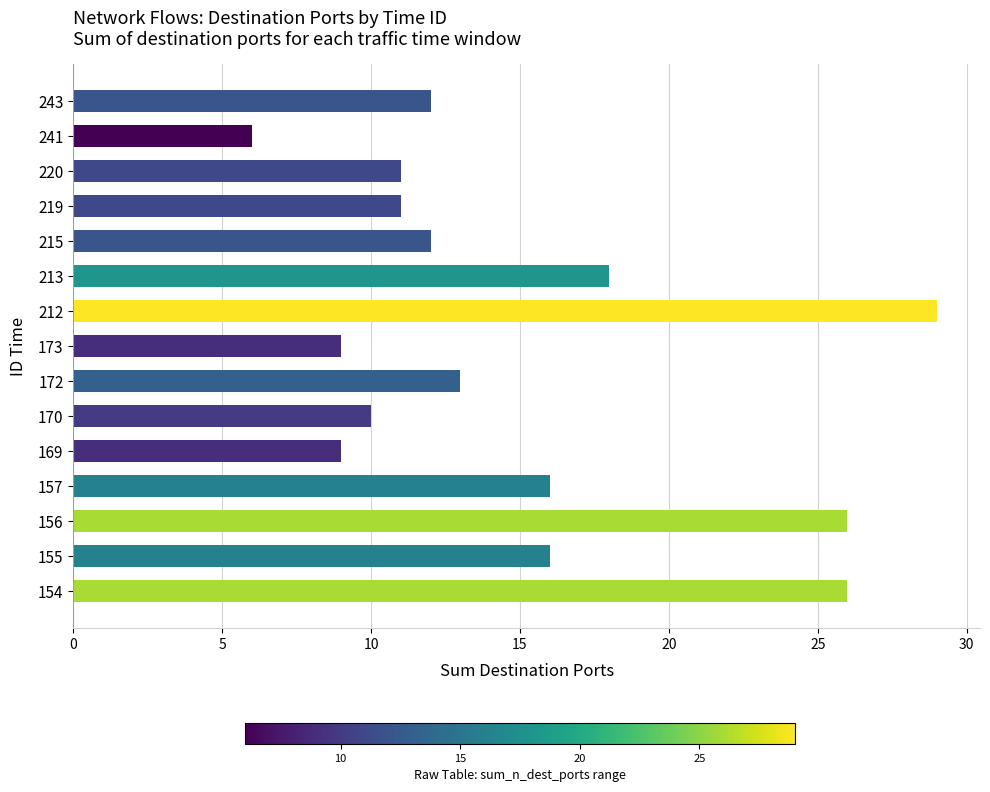

The chart shows a value of 16 at 219. True or false?

False